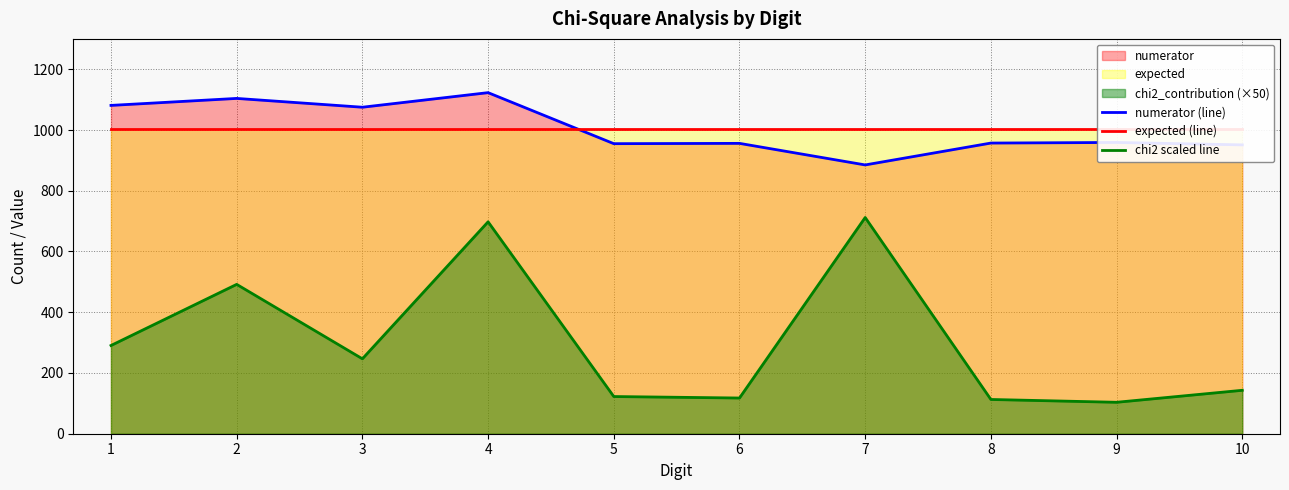

What is the average value of the numerator (line) series?

1004.6